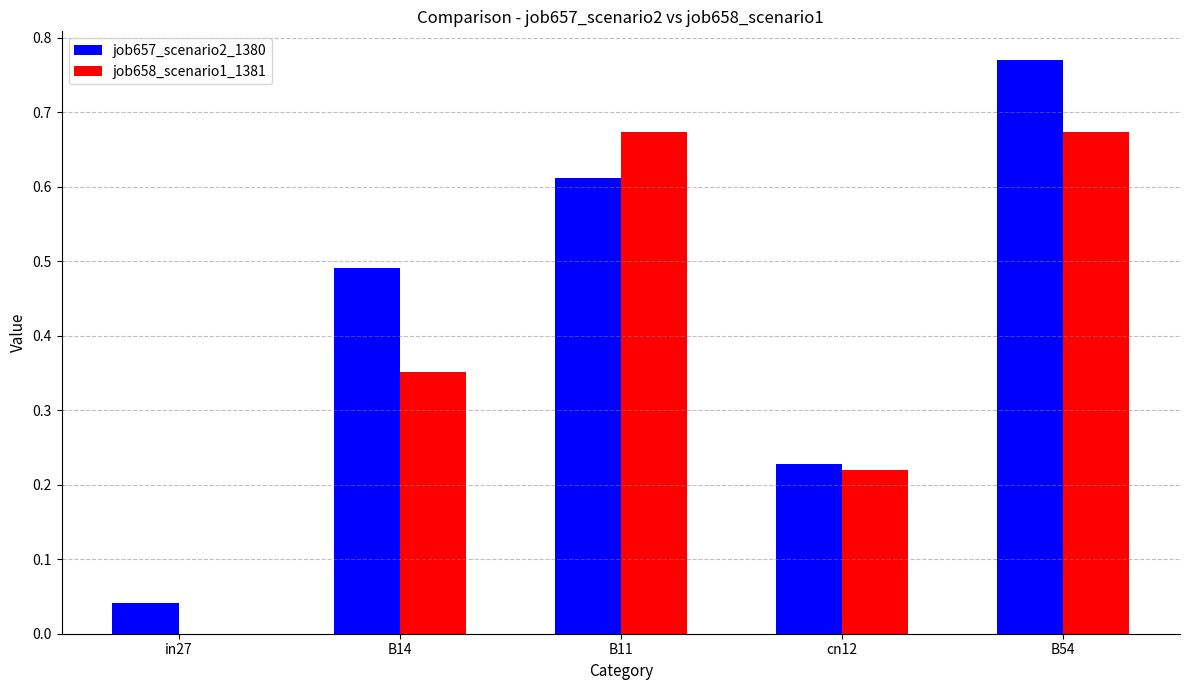

What is the sum of the job658_scenario1_1381 values at B54 and cn12?

0.9